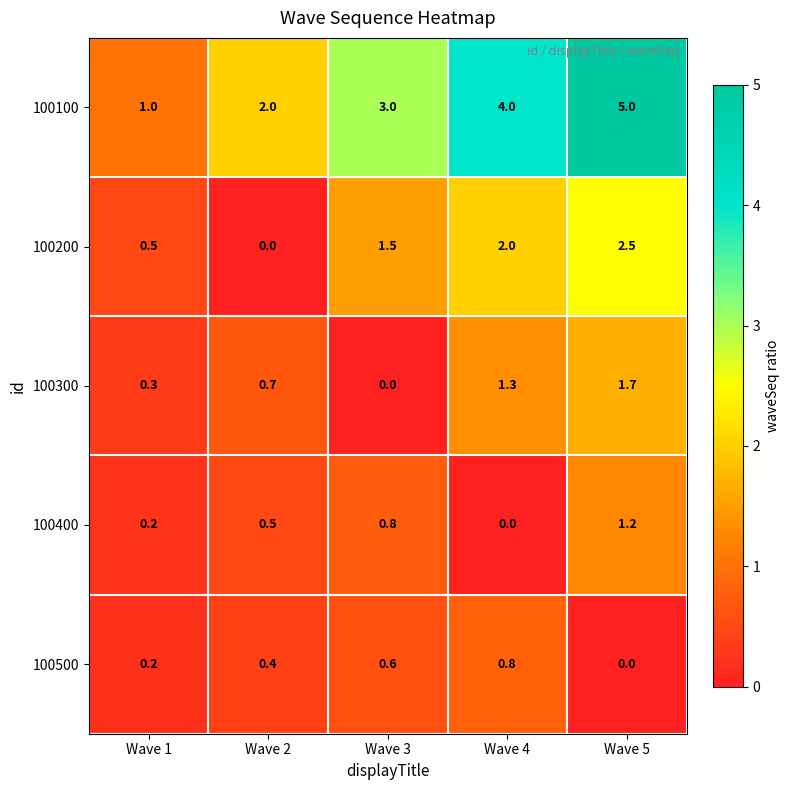

At which label does 100500 reach its peak?

Wave 4